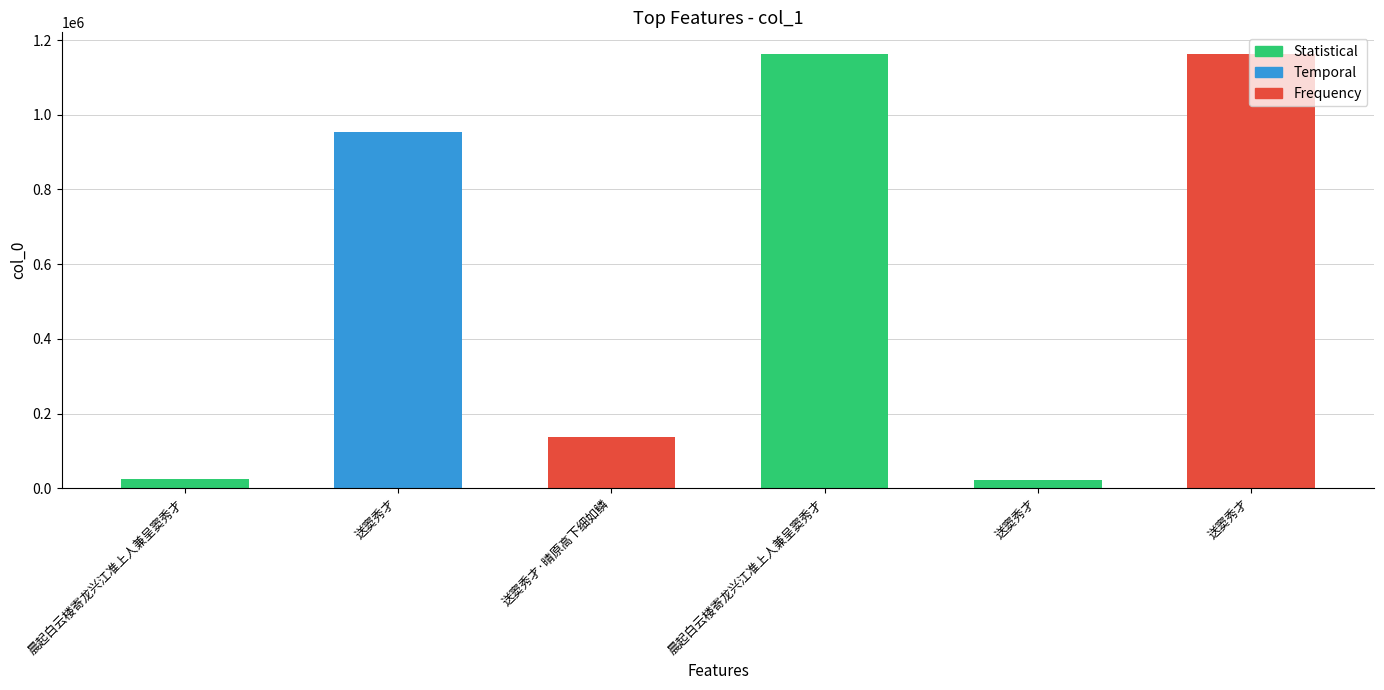

What is the ratio of the value at 晨起白云楼寄龙兴江准上人兼呈窦秀才 to the value at 送窦秀才?

1.2